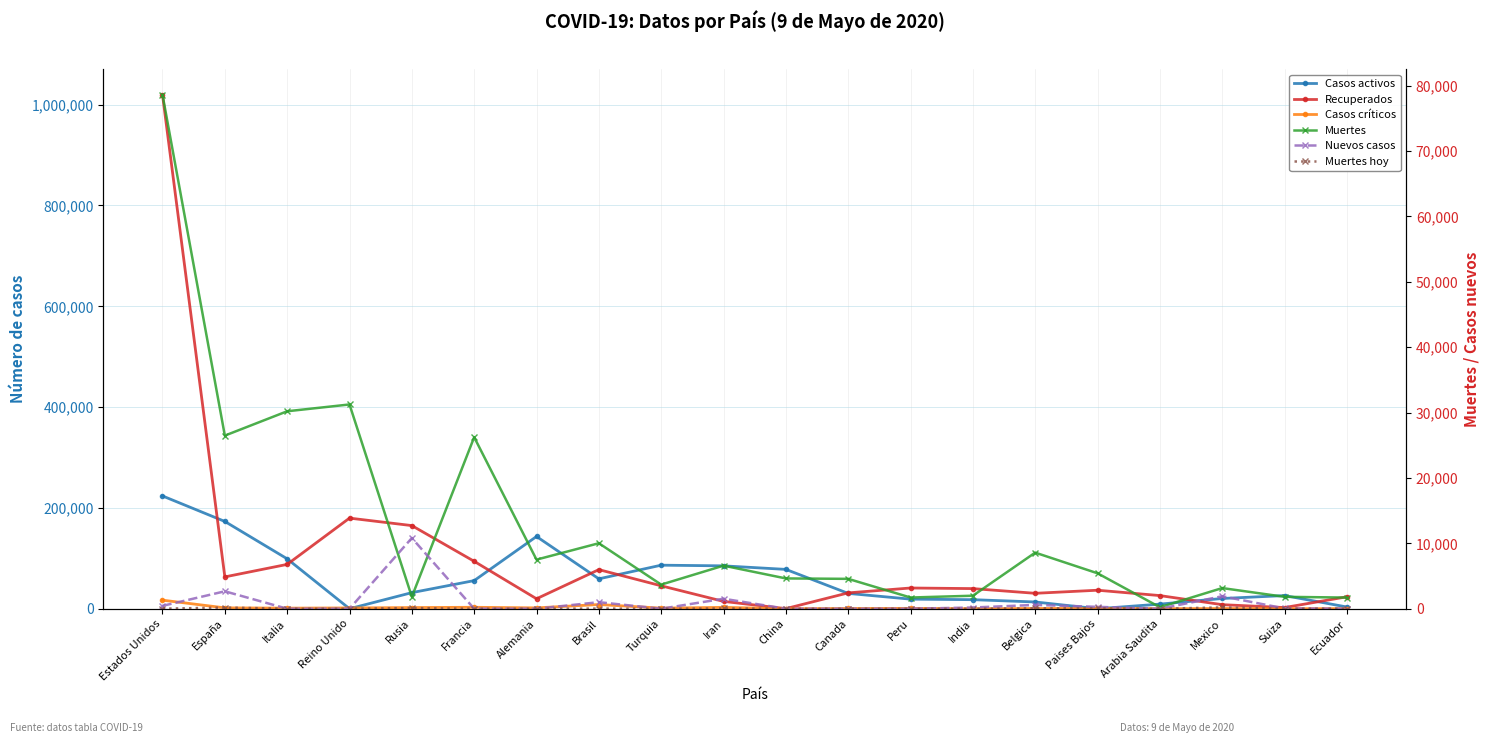

Rank the categories by Casos críticos value from highest to lowest.

Estados Unidos, Brasil, Francia, Iran, Rusia, España, Alemania, Reino Unido, Turquia, Italia, Peru, Paises Bajos, Canada, Belgica, Mexico, Ecuador, Arabia Saudita, Suiza, China, India